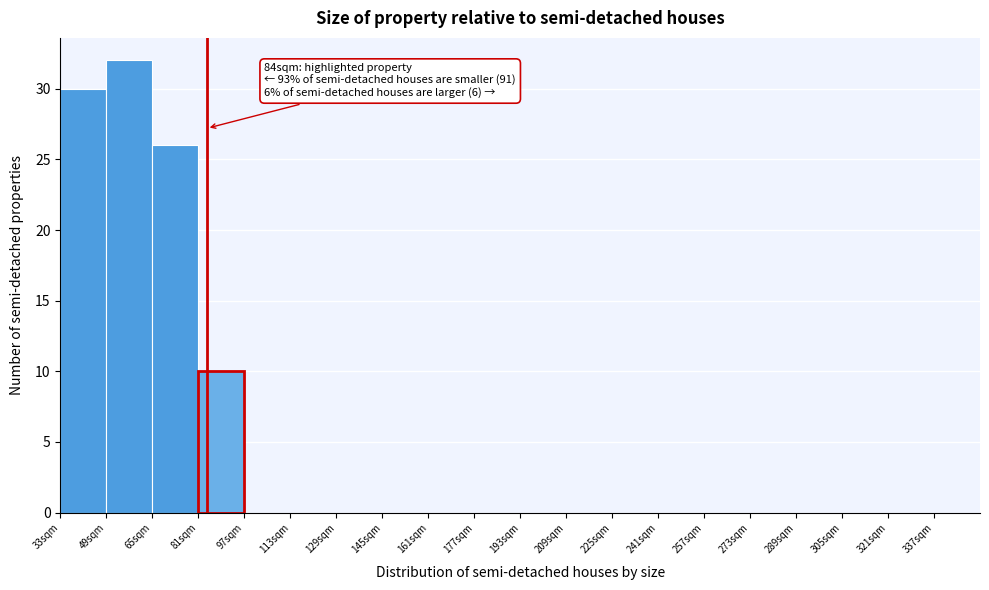

Which range on the x-axis has the tallest bar?

49 to 65